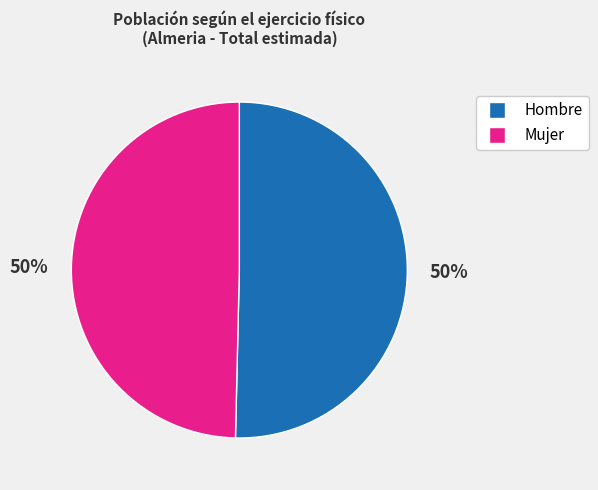

Is it true that Mujer is 55% of the pie?

False